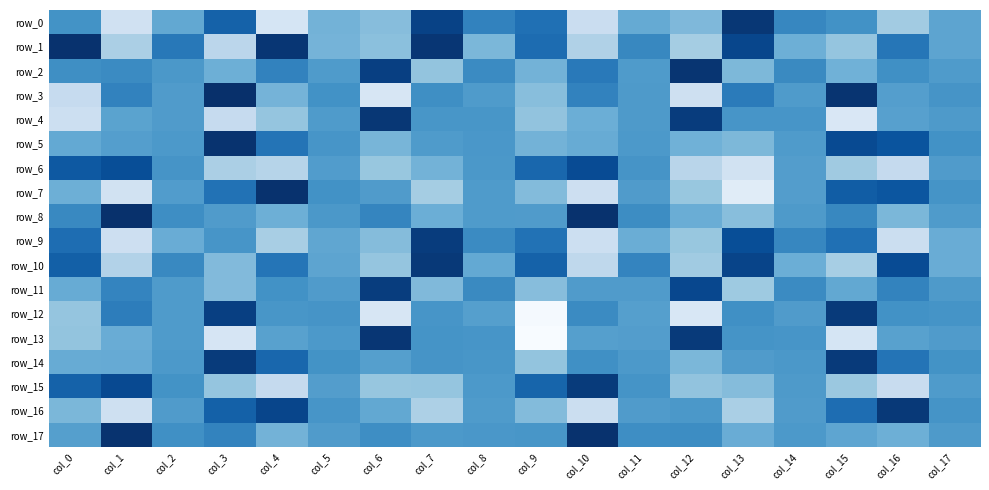

Which category has the highest value in the row_14 series?

col_15